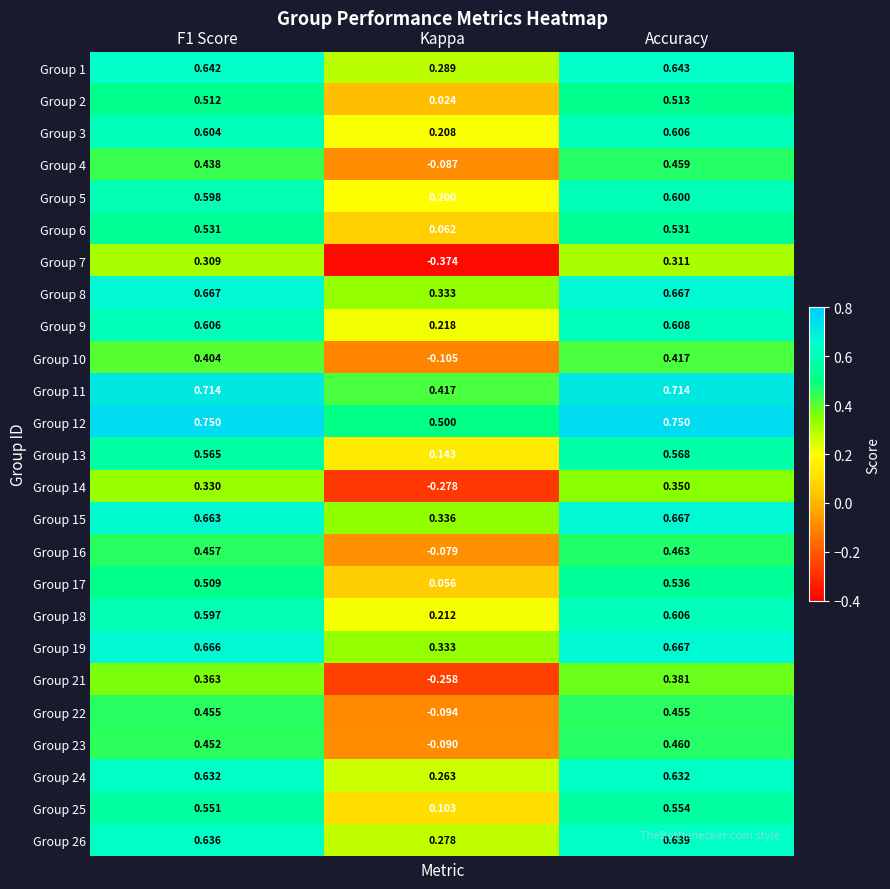

At which label is Group 10 closest to 0?

Kappa